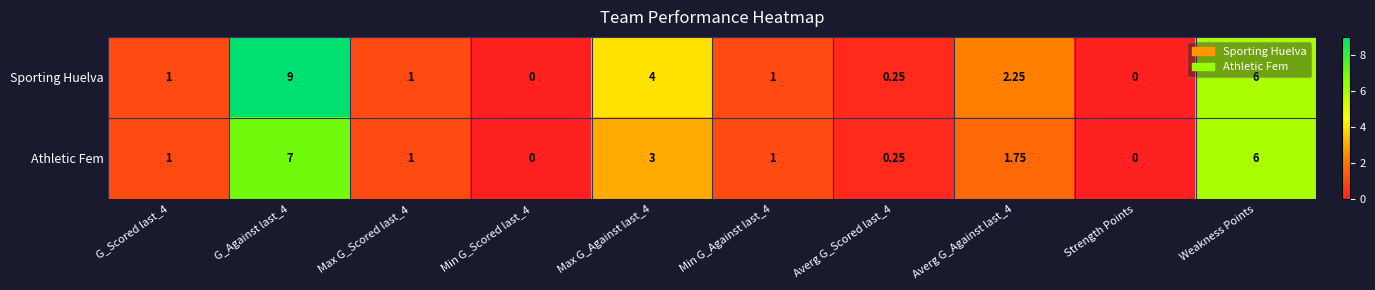

Count the number of categories in the chart.

10